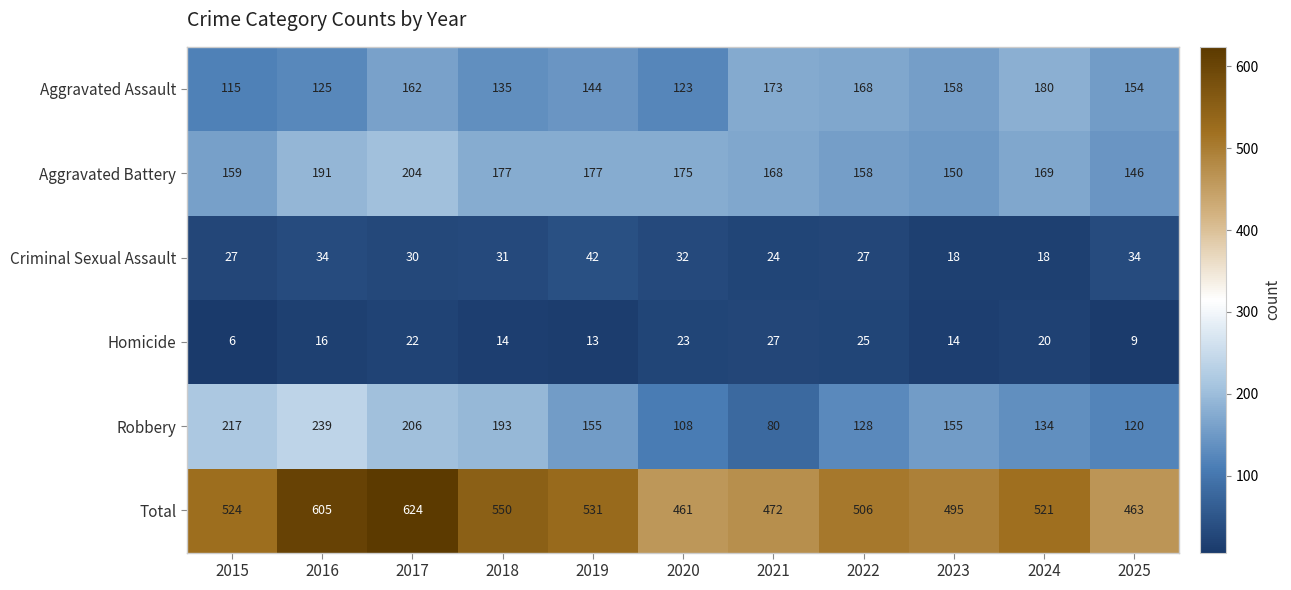

Count the number of categories in the chart.

11